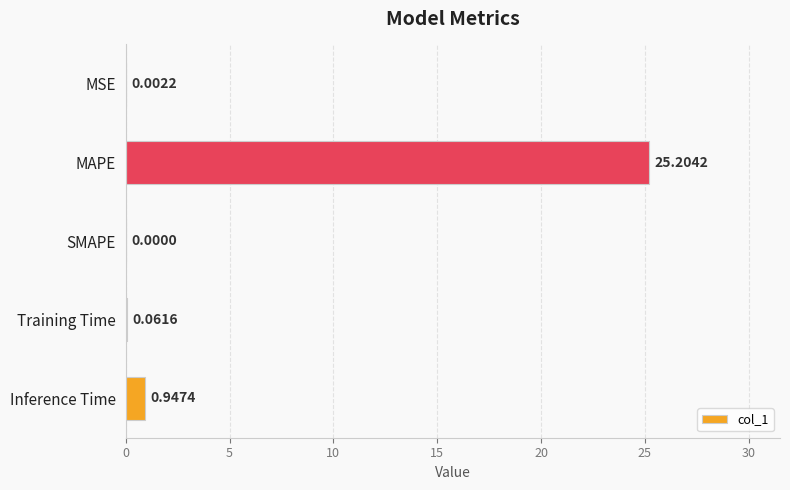

What is the sum of all values?

26.2